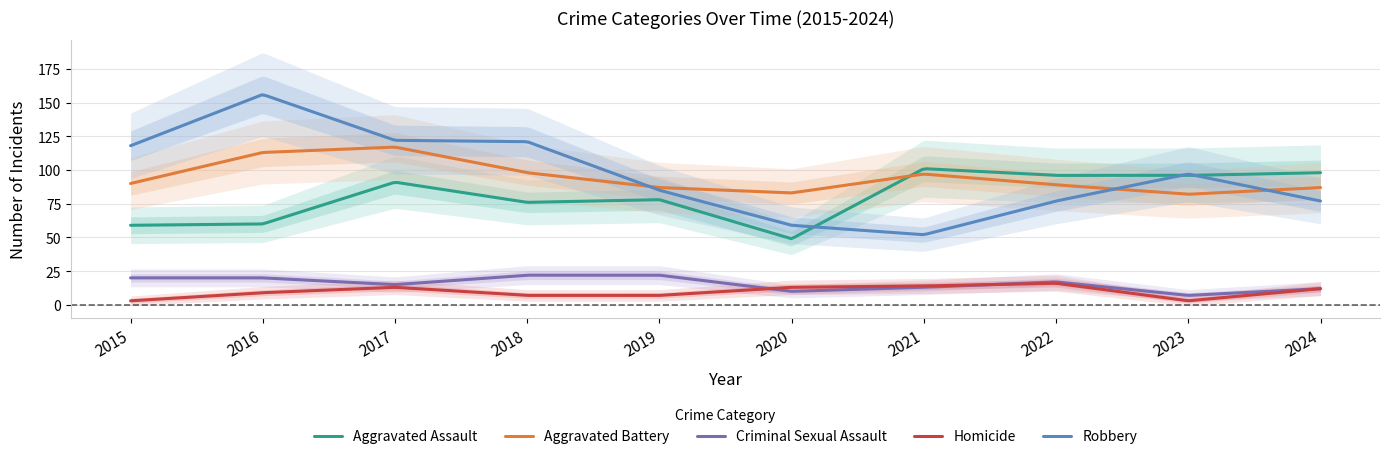

Reading left to right, list all the values displayed in this chart.

Aggravated Assault: 2015=59	2016=60	2017=91	2018=76	2019=78	2020=49	2021=101	2022=96	2023=96	2024=98
Aggravated Battery: 2015=90	2016=113	2017=117	2018=98	2019=87	2020=83	2021=97	2022=89	2023=82	2024=87
Criminal Sexual Assault: 2015=20	2016=20	2017=15	2018=22	2019=22	2020=10	2021=13	2022=17	2023=7	2024=12
Homicide: 2015=3	2016=9	2017=13	2018=7	2019=7	2020=13	2021=14	2022=16	2023=3	2024=12
Robbery: 2015=118	2016=156	2017=122	2018=121	2019=85	2020=59	2021=52	2022=77	2023=97	2024=77